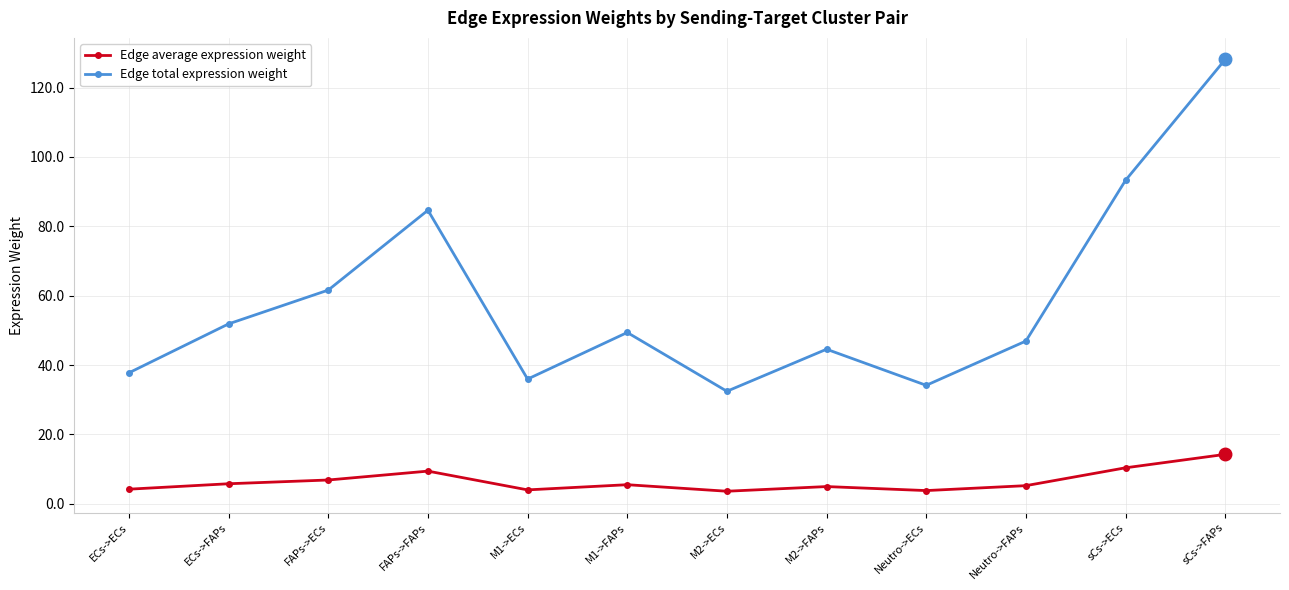

True or false: Edge total expression weight and Edge average expression weight cross at least once.

False